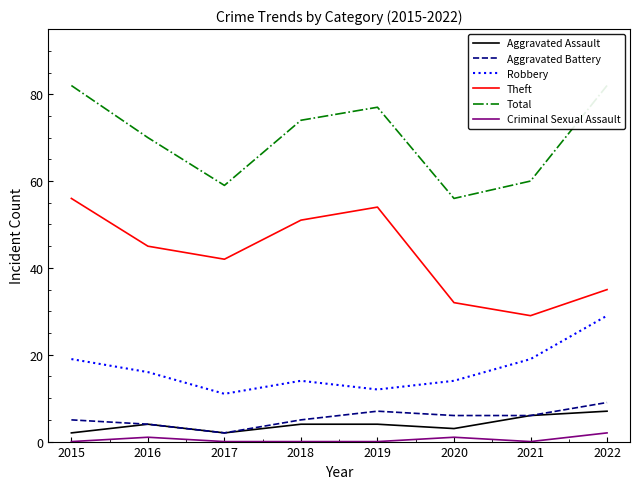

Where is the first local maximum for Aggravated Battery?

2019